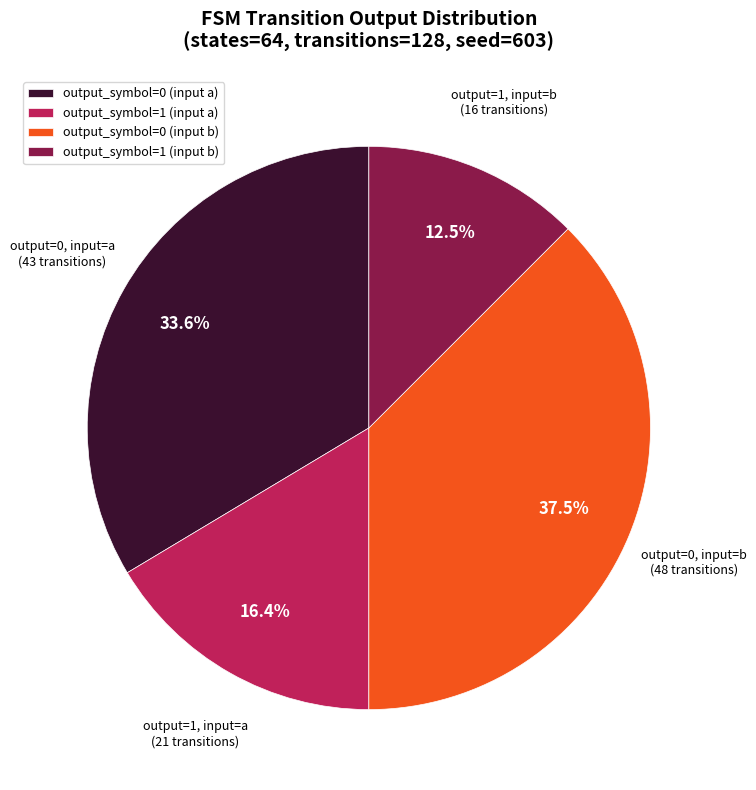

To the nearest percent, what portion does output_symbol=1 (input a) represent?

16%